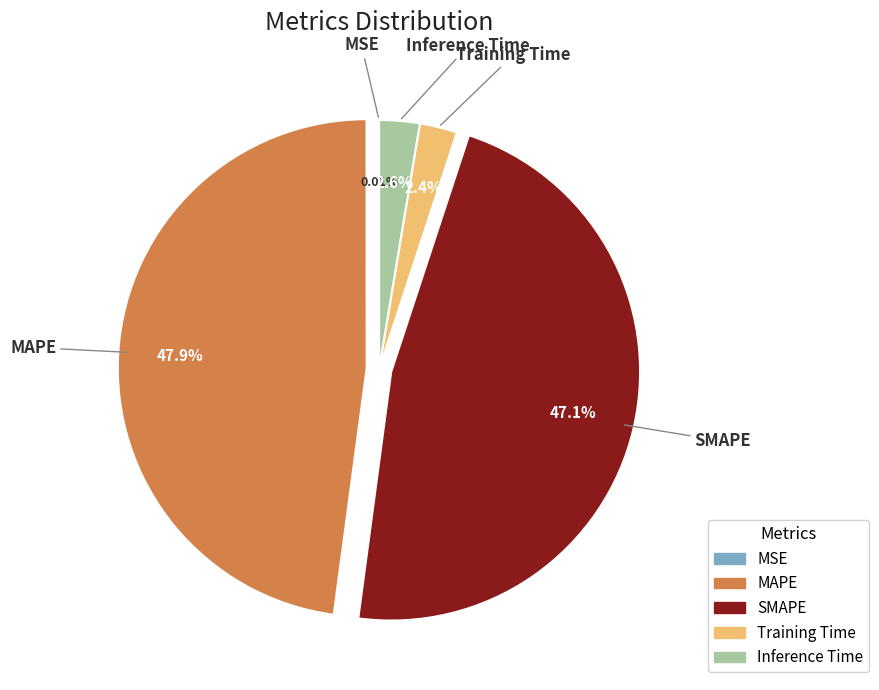

Is there any slice that represents more than half of the pie?

No